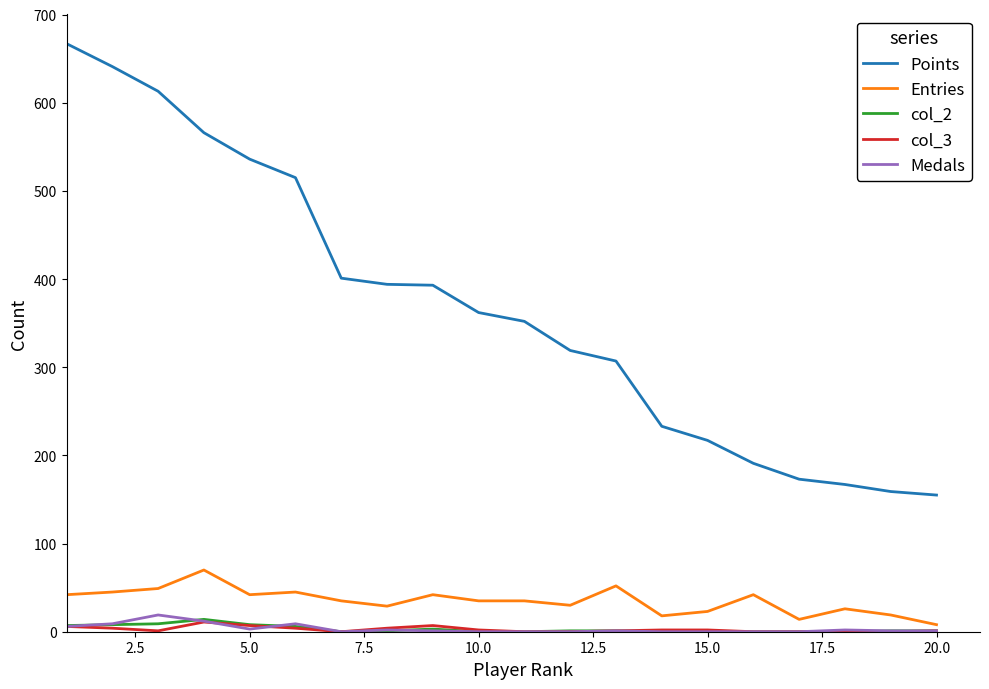

What is the highest value of the Entries series?

70